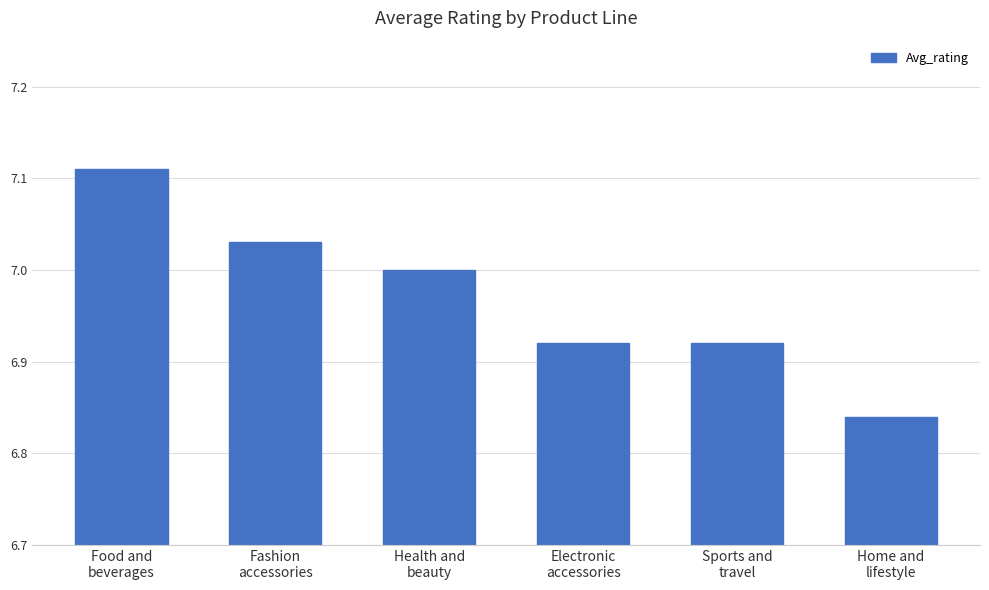

What is the difference between the maximum and minimum values?

0.3